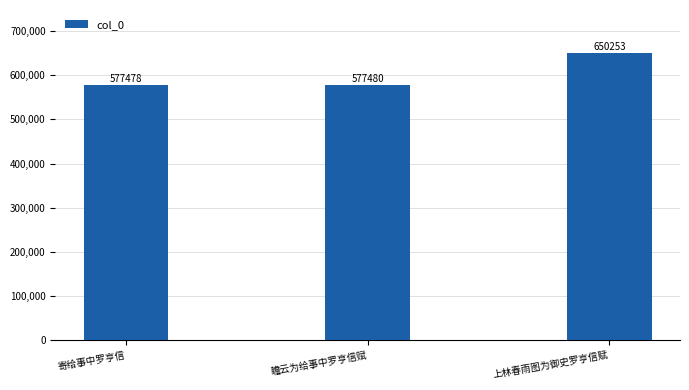

True or false: the data shows 577478 at 寄给事中罗亨信.

True